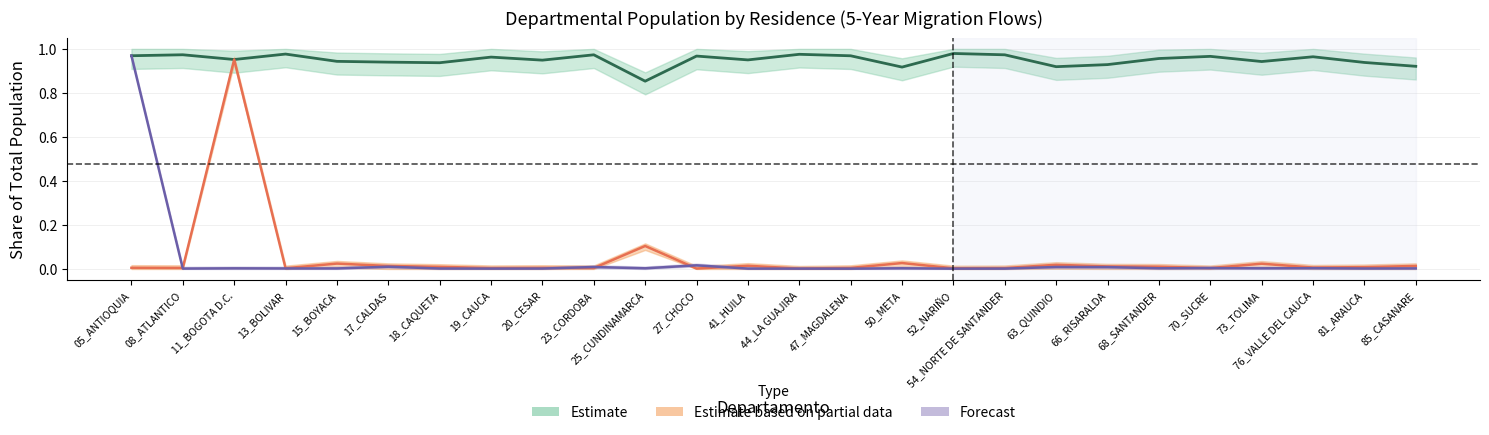

True or false: Bogota inflow has a value of 0.0 at 05_ANTIOQUIA.

False